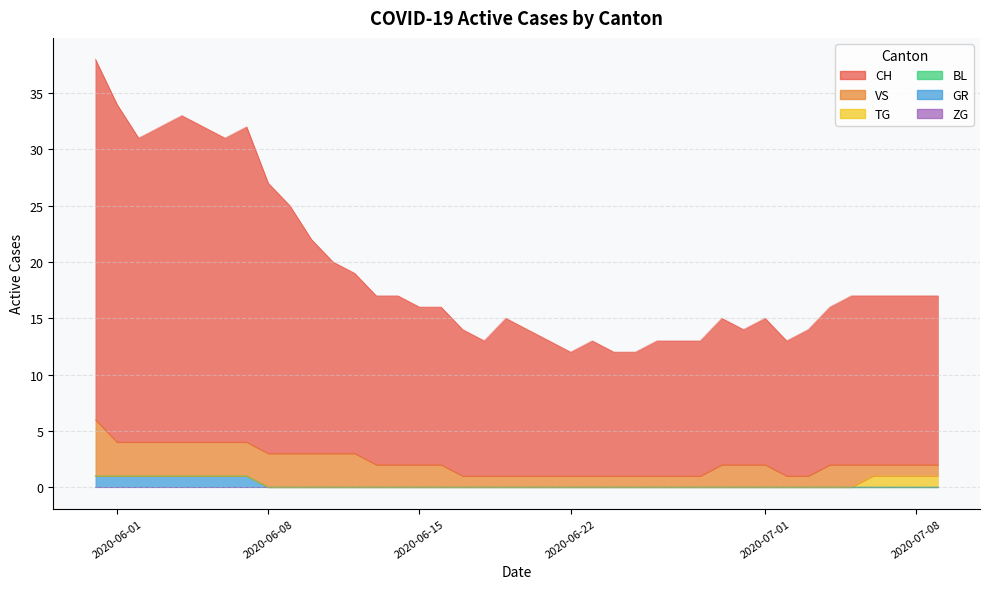

What is the difference between the second highest and minimum values in the VS series?

2